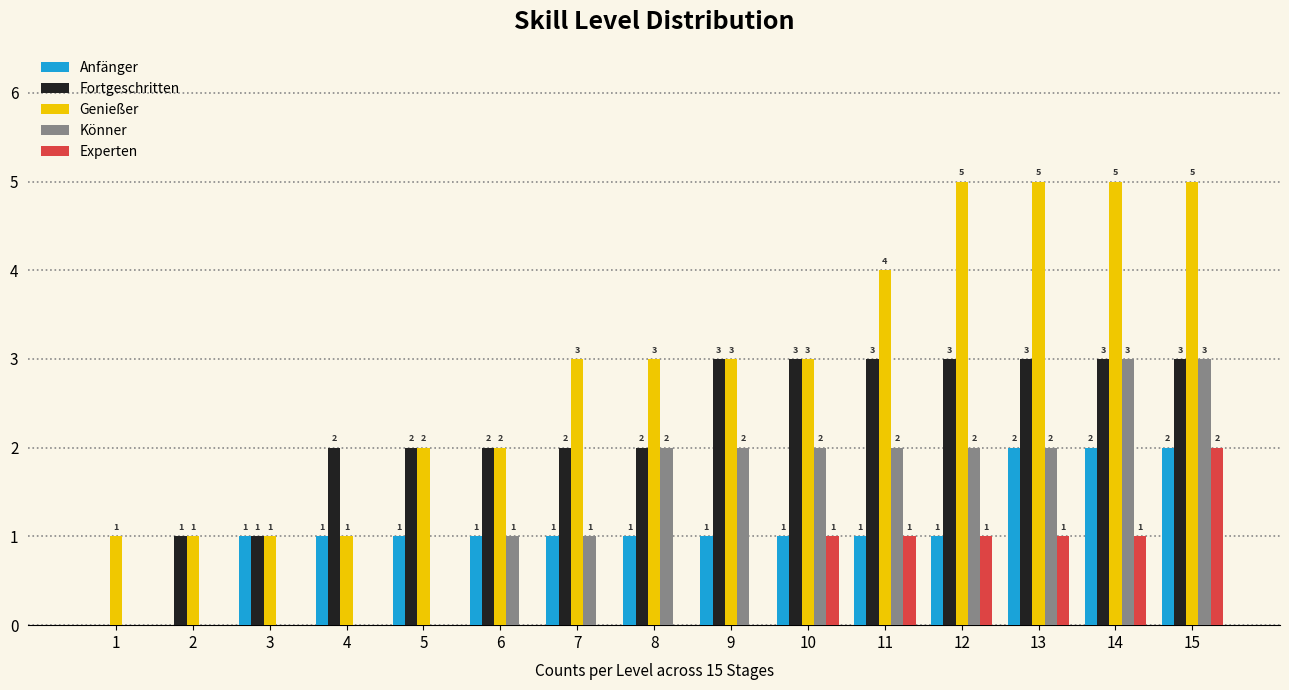

Is it true that Genießer equals 0 at 2?

False